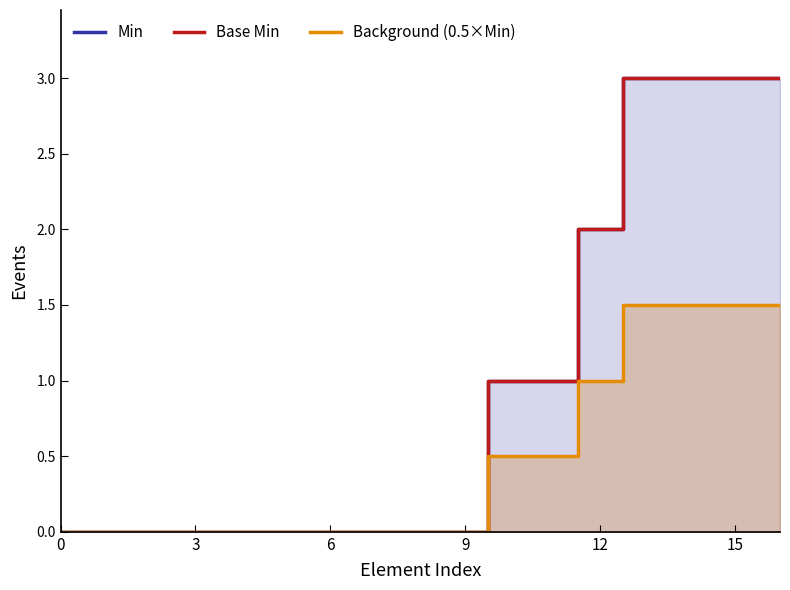

True or false: Base Min and Background (0.5×Min) intersect in this chart.

False